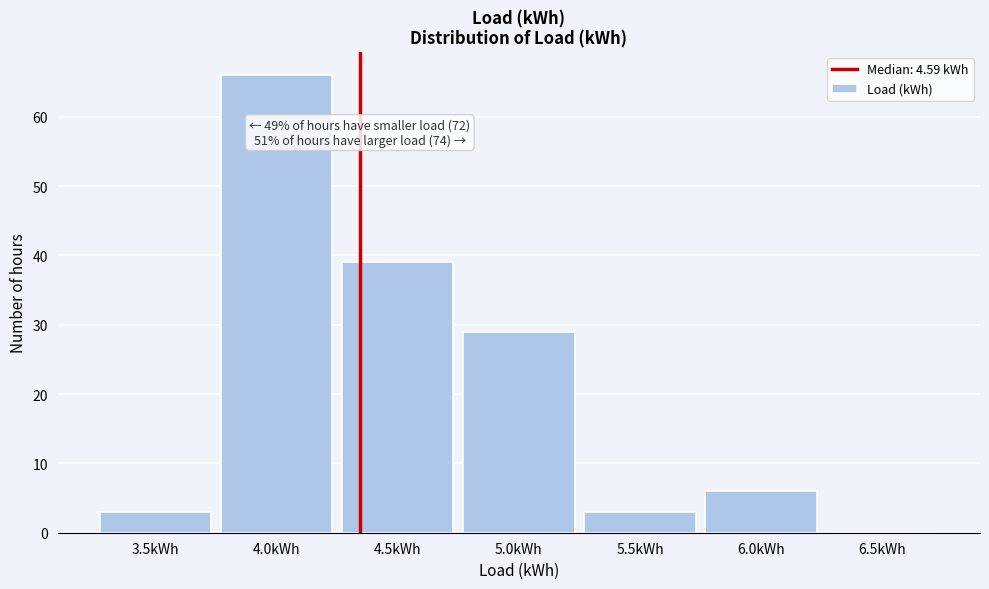

Reading right to left, transcribe all the data shown in this chart.

6.5kWh=0	6.0kWh=6	5.5kWh=3	5.0kWh=29	4.5kWh=39	4.0kWh=66	3.5kWh=3